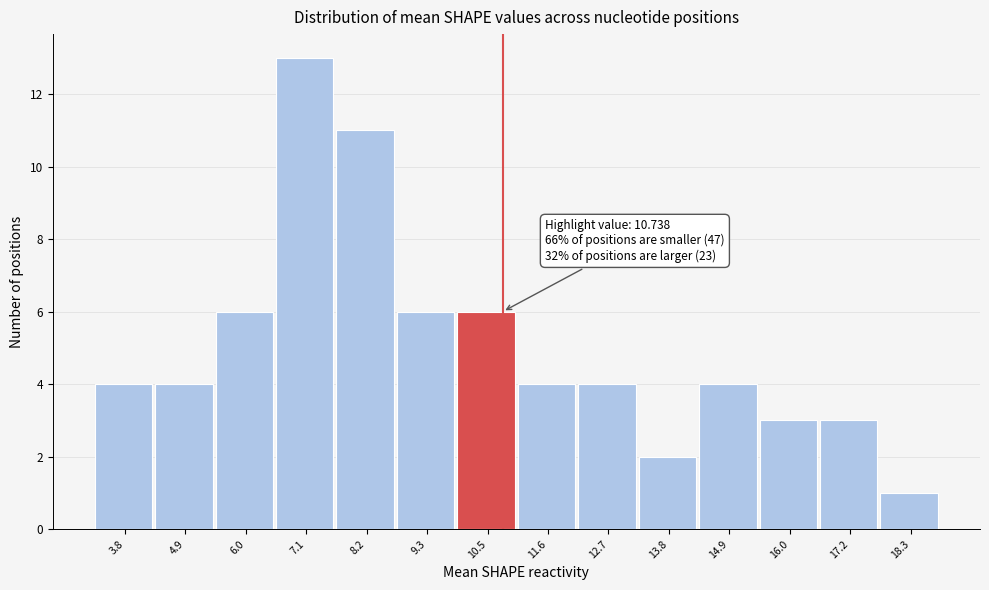

Which range on the x-axis has the tallest bar?

6.6 to 7.6